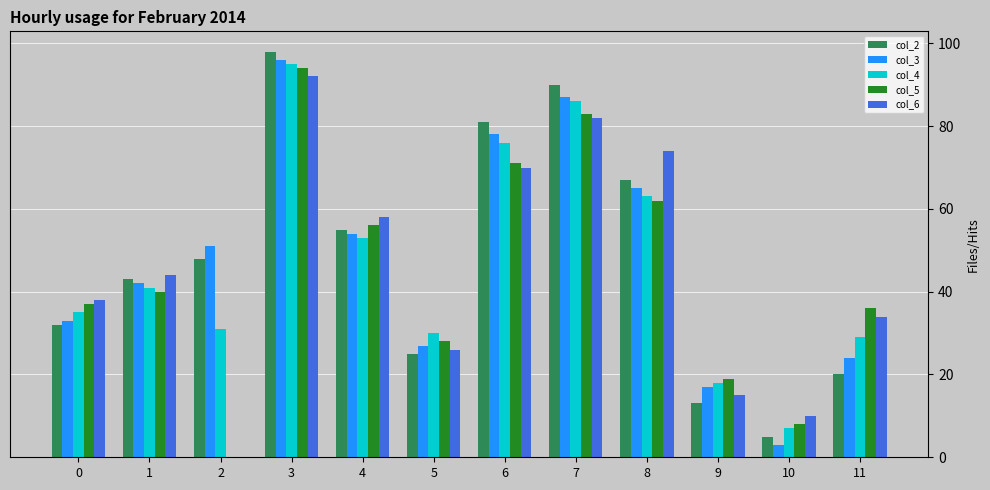

At which category does the chart reach its peak across all series?

3